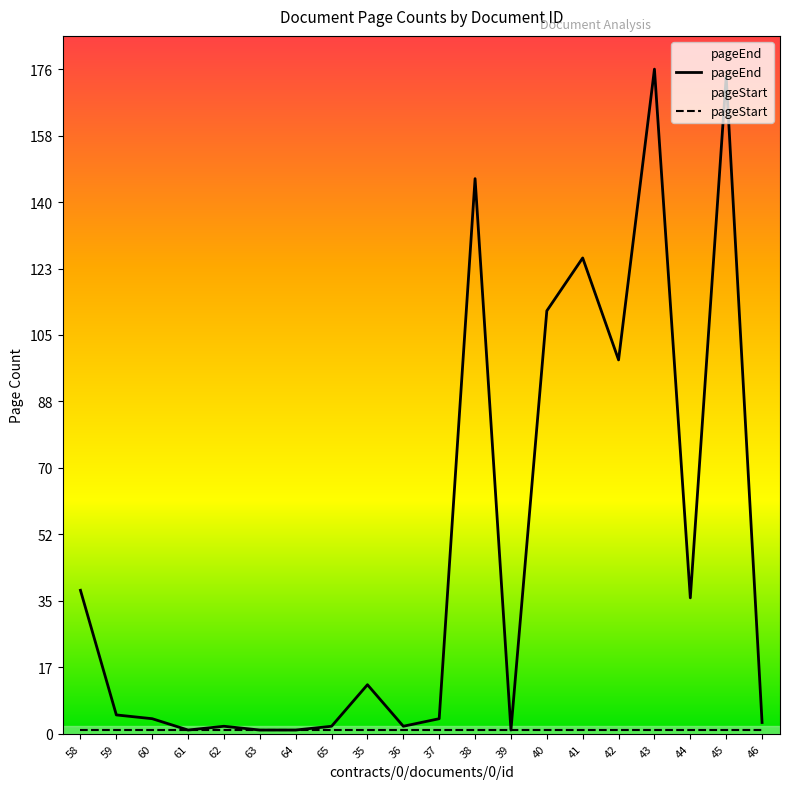

Rank the categories by value from highest to lowest.

43, 45, 38, 41, 40, 42, 58, 44, 35, 59, 60, 37, 46, 62, 65, 36, 61, 63, 64, 39